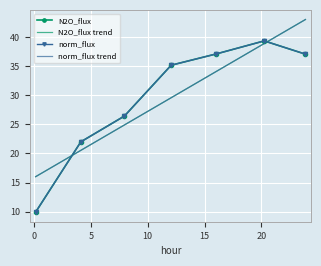

Which series changed the most between 16.038 and 23.868?

norm_flux